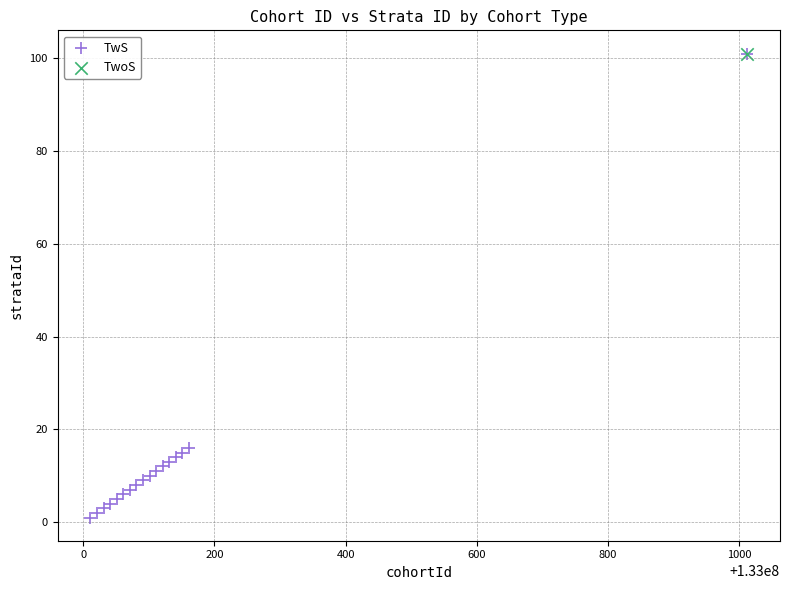

What are all the series names shown in the legend?

TwS, TwoS